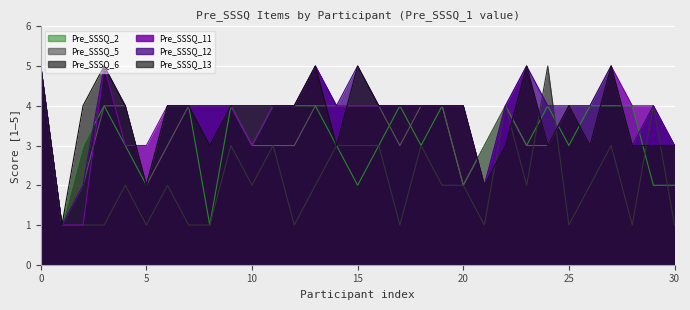

What is the sum of all Pre_SSSQ_13 values?

115